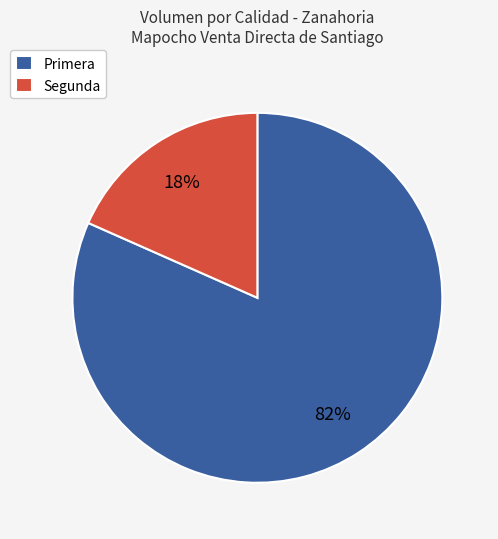

Which slice represents more than half of the pie?

Primera